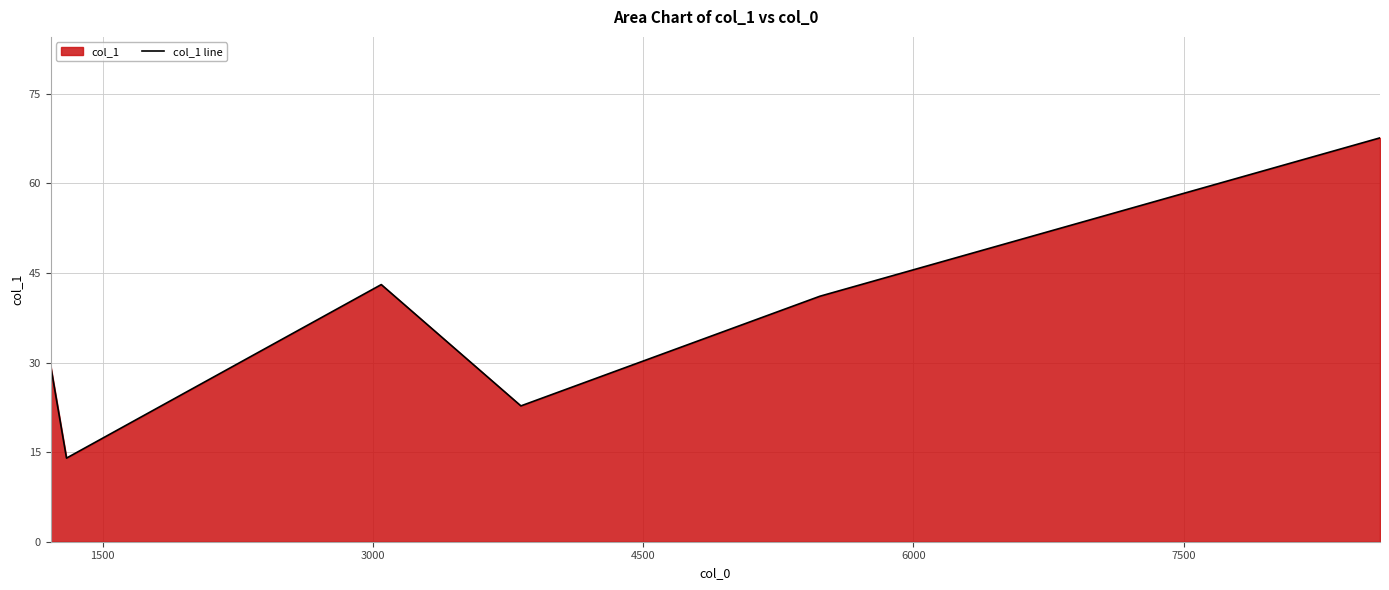

What is the greatest value displayed?

67.6